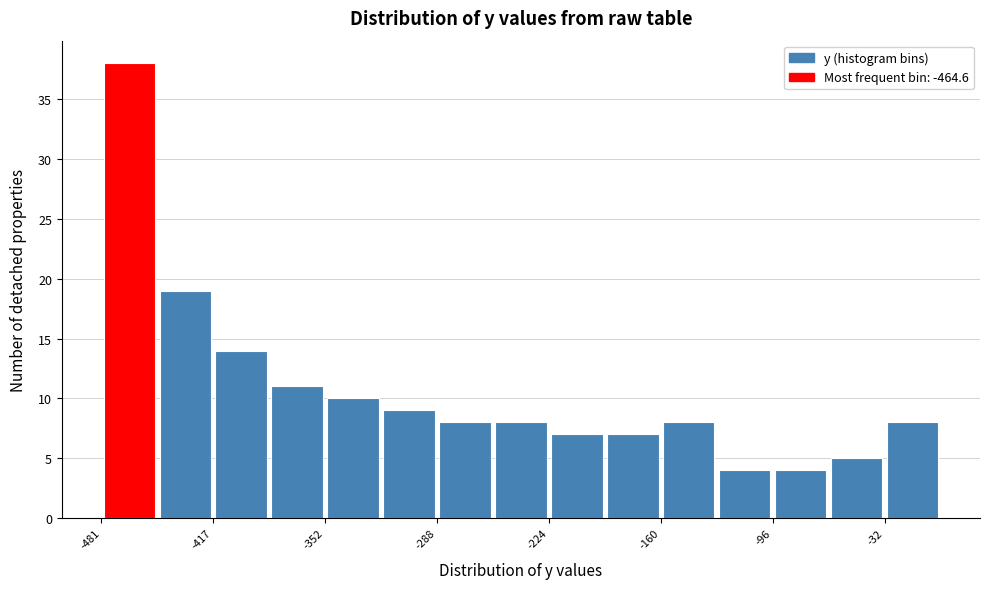

Read against the x-axis, roughly where is the centre of the tallest bar?

-460